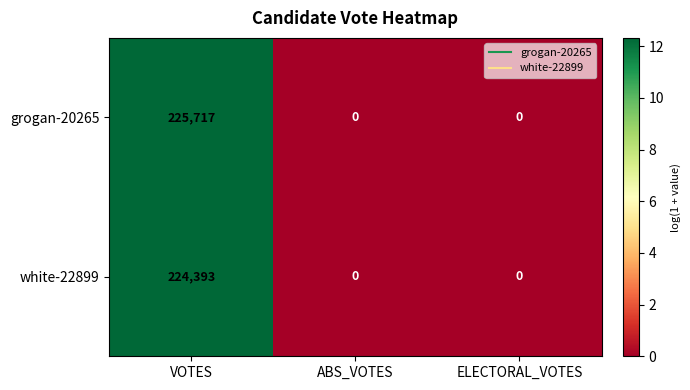

How many data points in grogan-20265 are above 0?

1